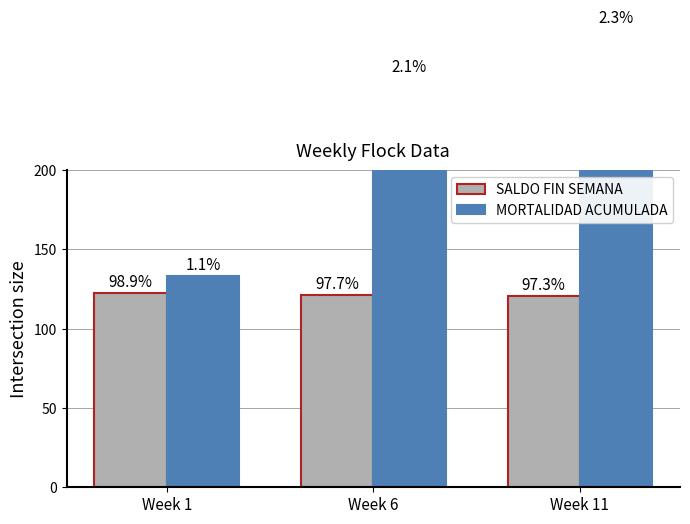

The MORTALIDAD ACUMULADA series shows 121.7 at Week 6. True or false?

False